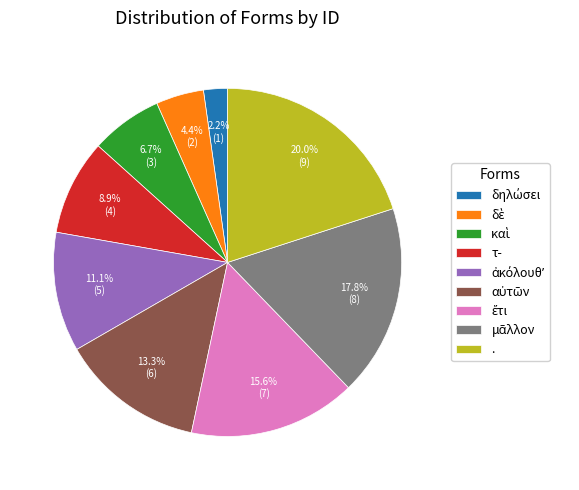

Does any single category account for the majority?

No